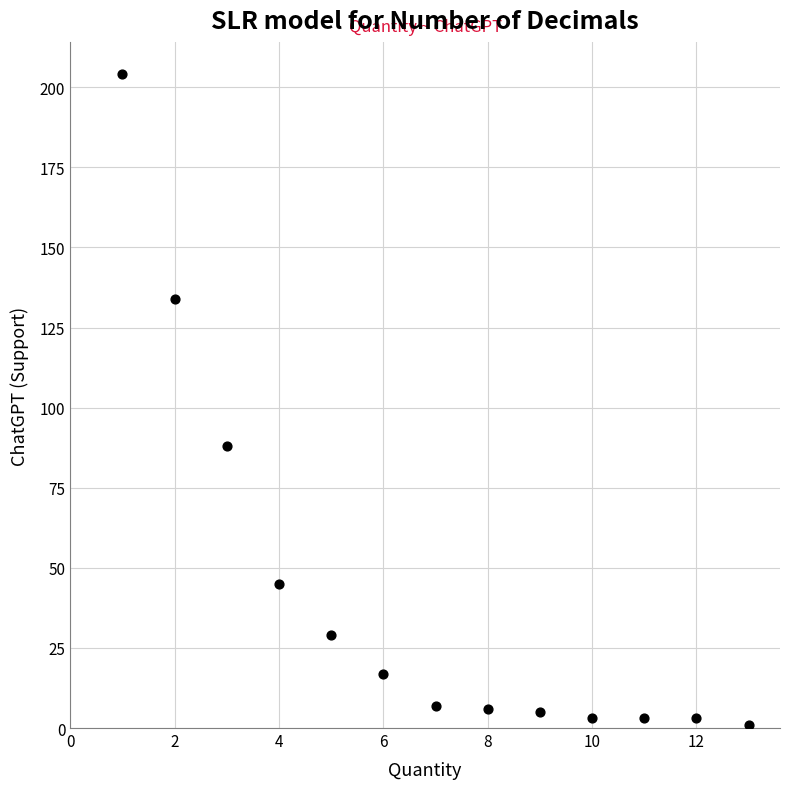

What is the range of X values (max minus min)?

12